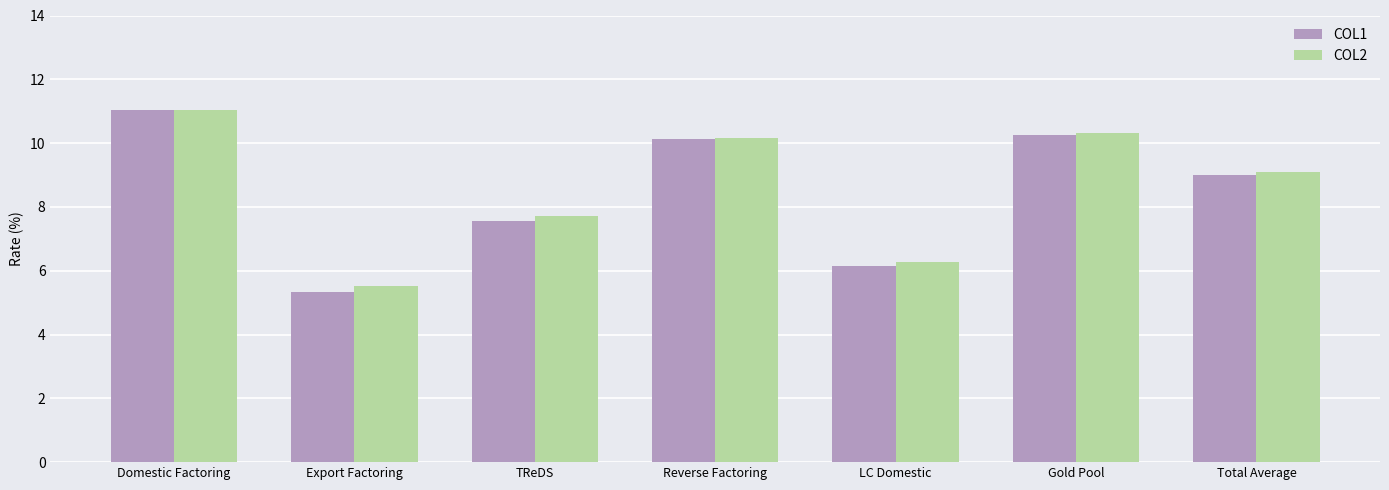

Read the COL1 value at TReDS.

7.6